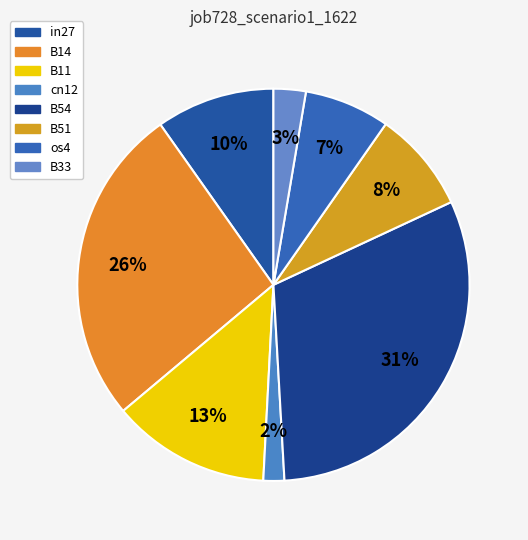

Count the number of slices in the pie.

8